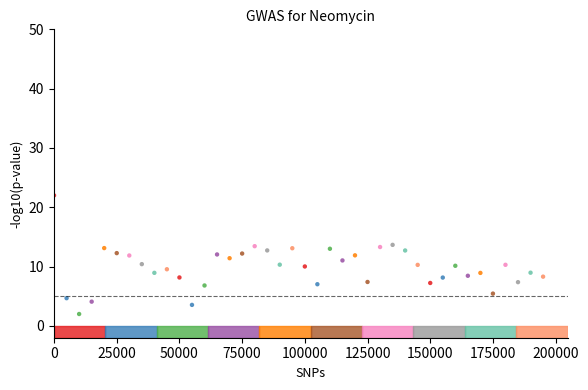

What is the range of Y values (max minus min)?

20.0